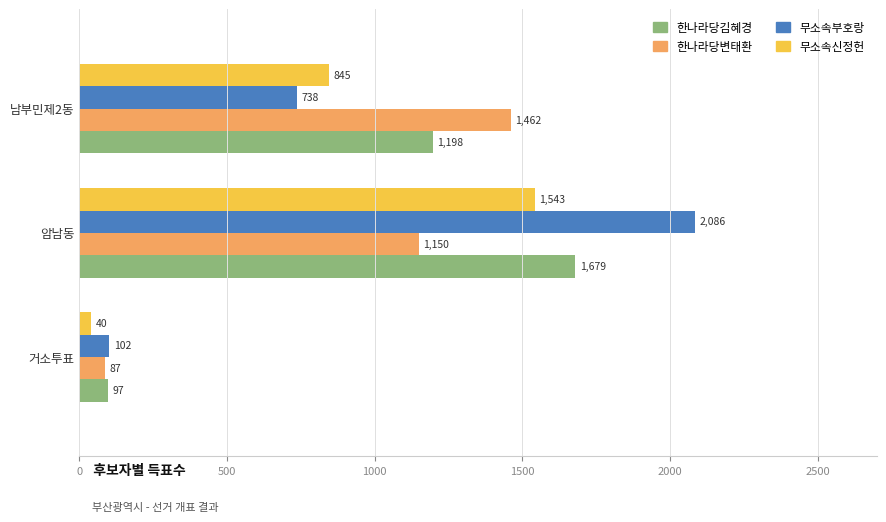

Is it true that 한나라당변태환 equals 1462 at 남부민제2동?

True